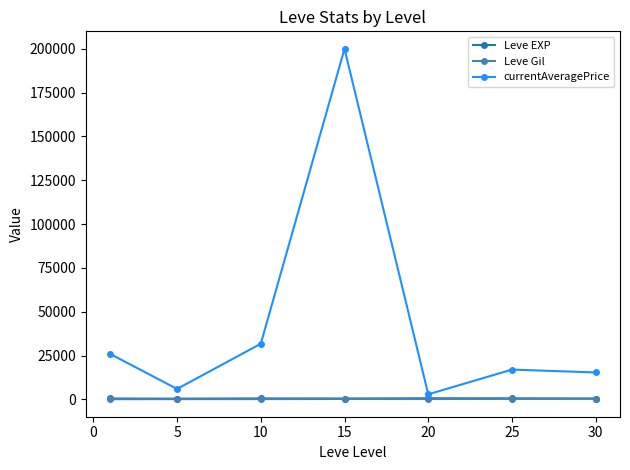

True or false: currentAveragePrice has more than 0 points higher than both neighbors.

True